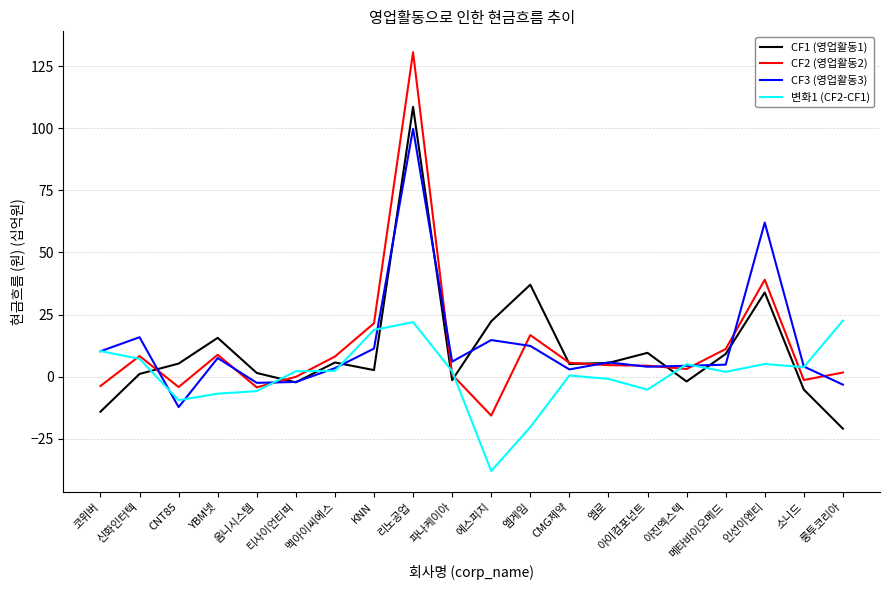

What is the average value of the CF2 (영업활동2) series?

11.8